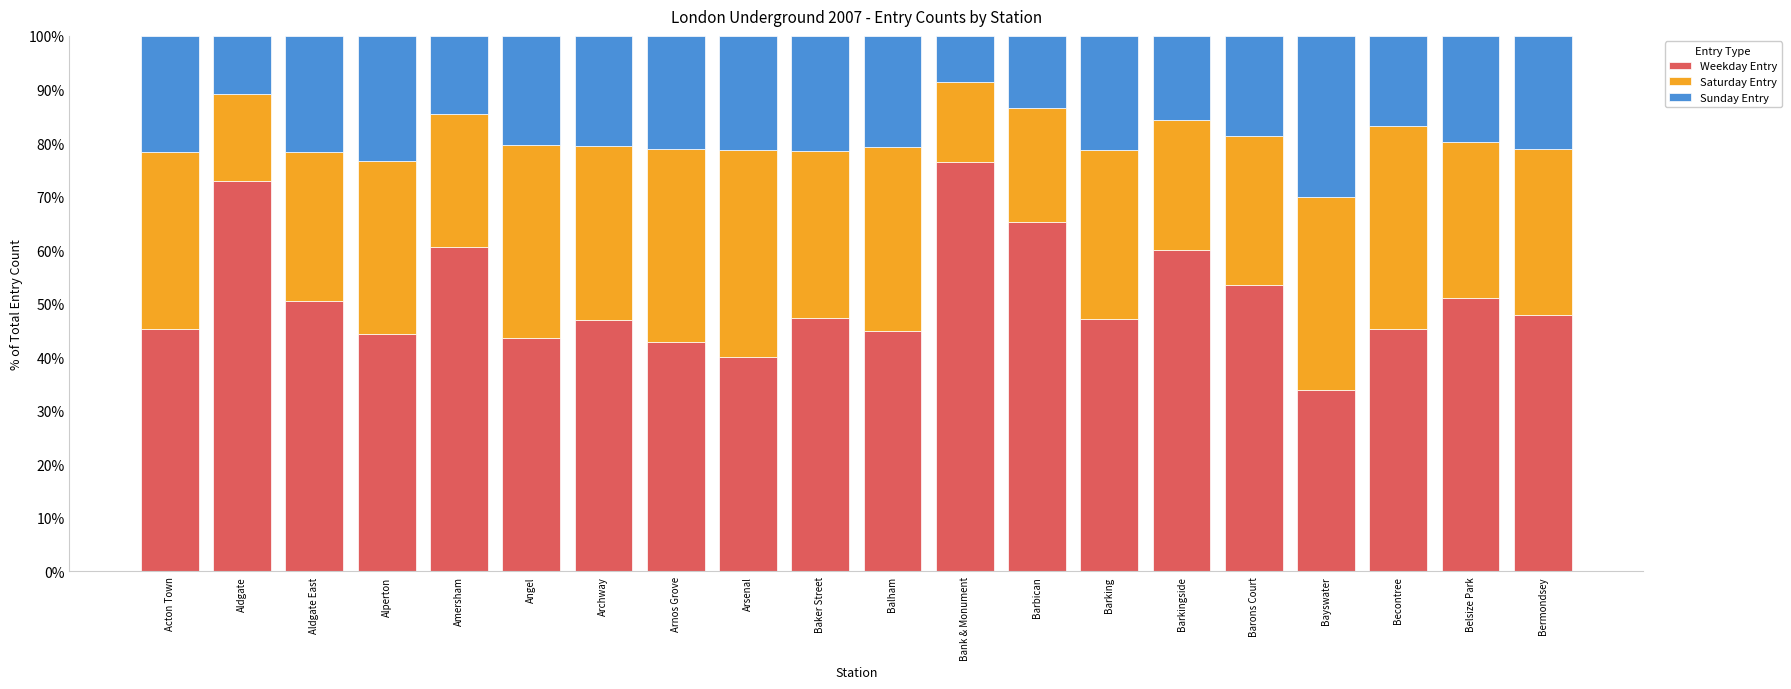

What is the total value across all series at Angel?

100.0